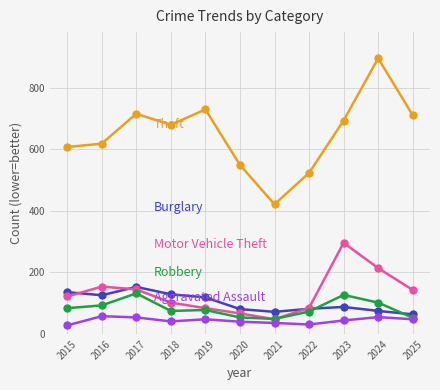

What is the total value across all series at 2016?

1049